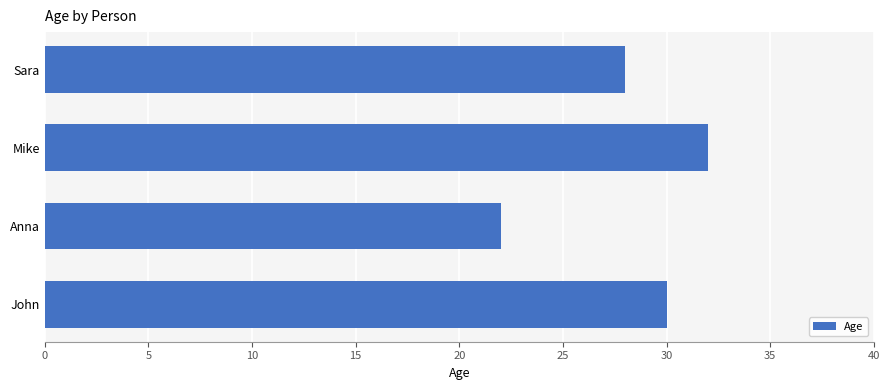

Rank the categories by value from lowest to highest.

Anna, Sara, John, Mike